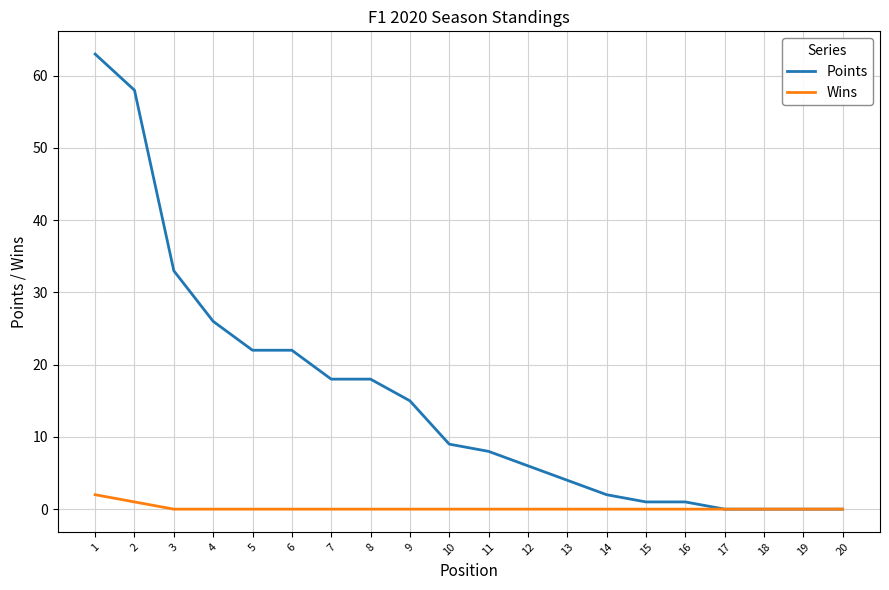

How many lines are shown in the chart?

2